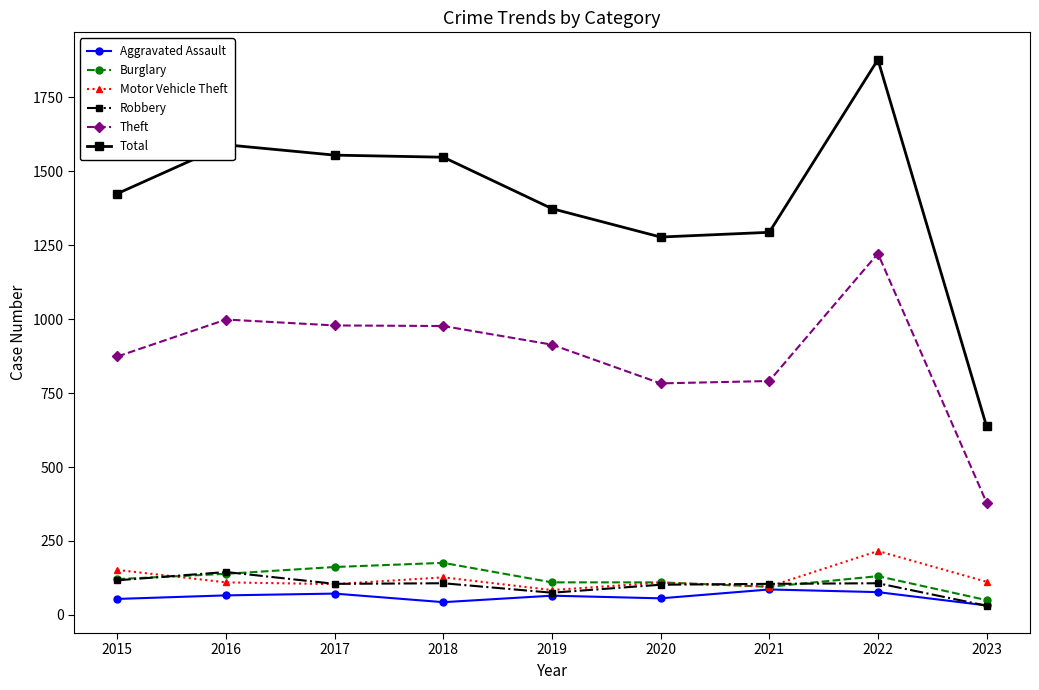

What are all the series names shown in the legend?

Aggravated Assault, Burglary, Motor Vehicle Theft, Robbery, Theft, Total